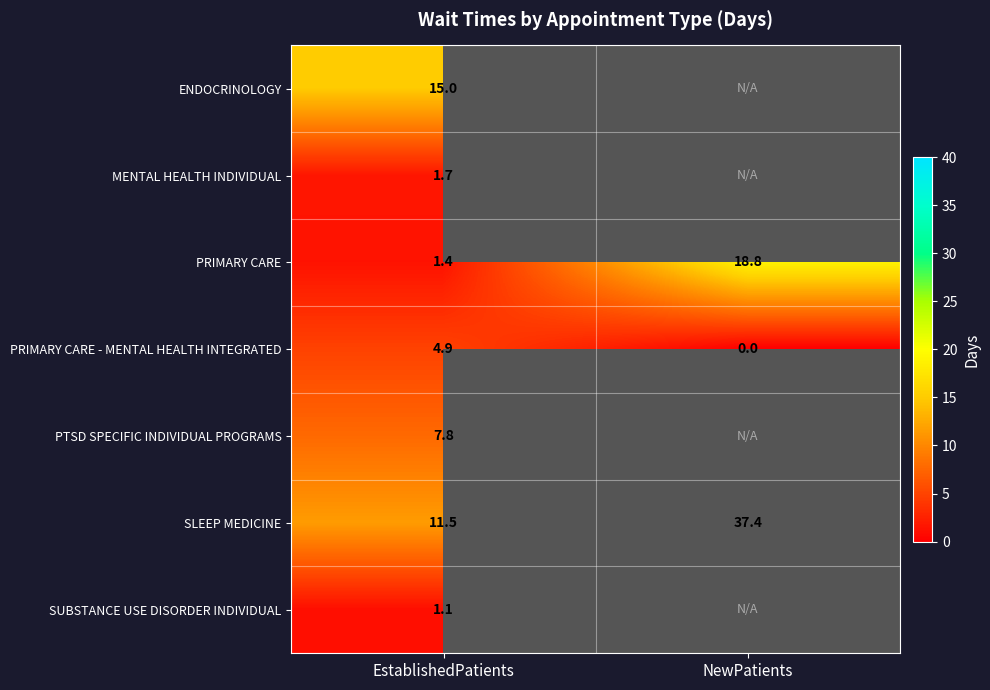

At which label is PRIMARY CARE closest to 10?

EstablishedPatients